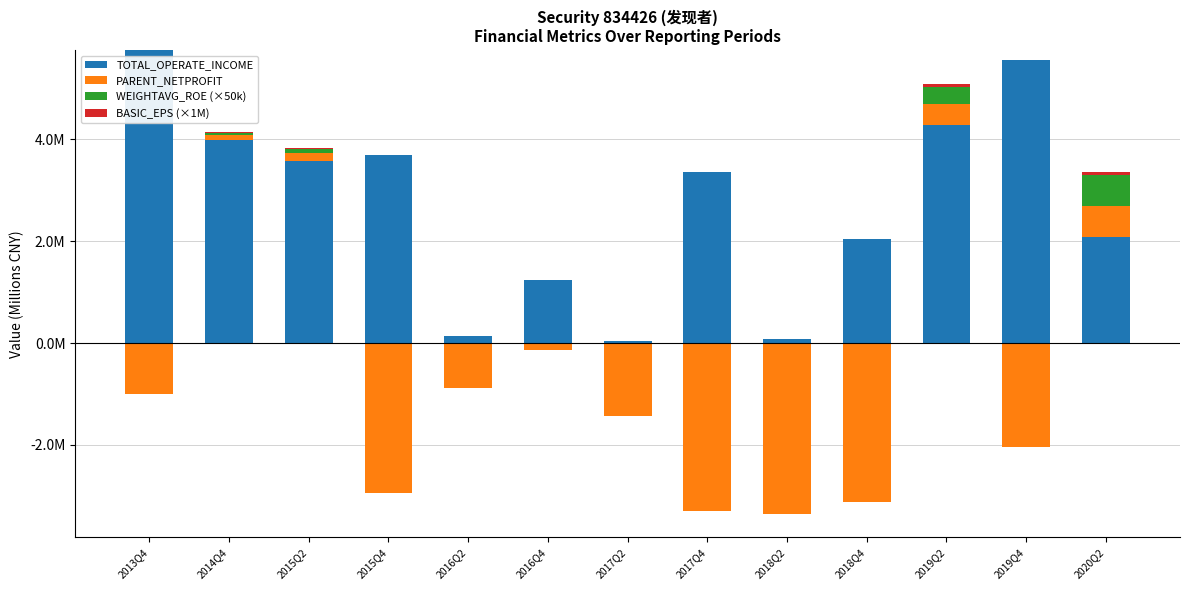

What is the difference between the WEIGHTAVG_ROE (×50k) values at 2015Q2 and 2018Q4?

0.1